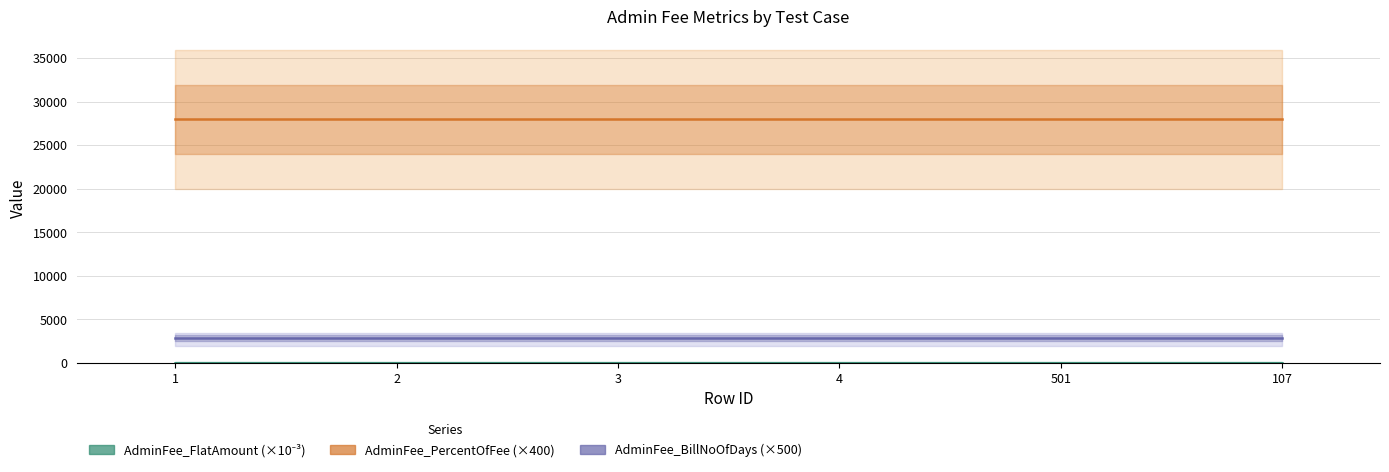

Is it true that AdminFee_PercentOfFee (×400) equals 28000 at 3?

True